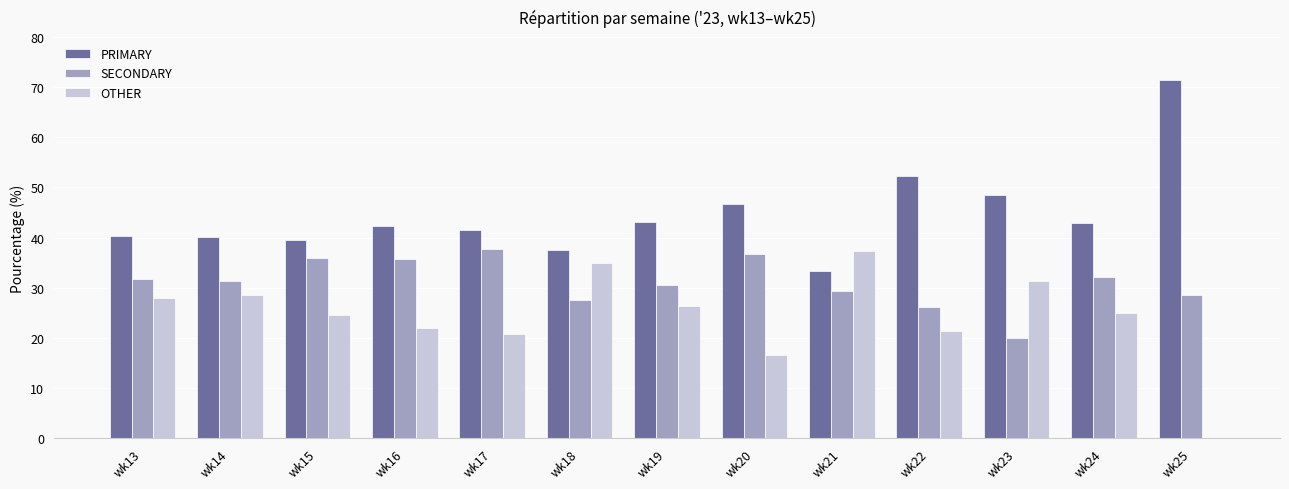

What is the spread (max minus min) of values at wk22?

31.0